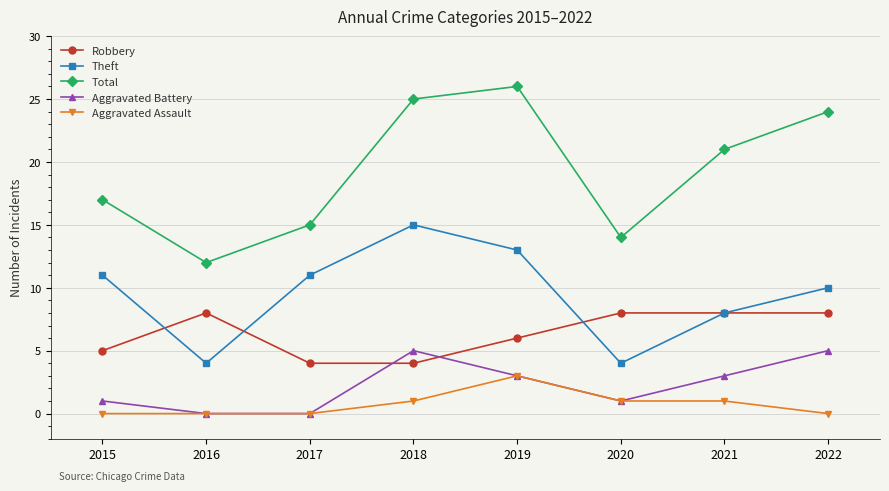

Reading right to left, what are all the values shown in this chart?

Robbery: 2022=8	2021=8	2020=8	2019=6	2018=4	2017=4	2016=8	2015=5
Theft: 2022=10	2021=8	2020=4	2019=13	2018=15	2017=11	2016=4	2015=11
Total: 2022=24	2021=21	2020=14	2019=26	2018=25	2017=15	2016=12	2015=17
Aggravated Battery: 2022=5	2021=3	2020=1	2019=3	2018=5	2017=0	2016=0	2015=1
Aggravated Assault: 2022=0	2021=1	2020=1	2019=3	2018=1	2017=0	2016=0	2015=0